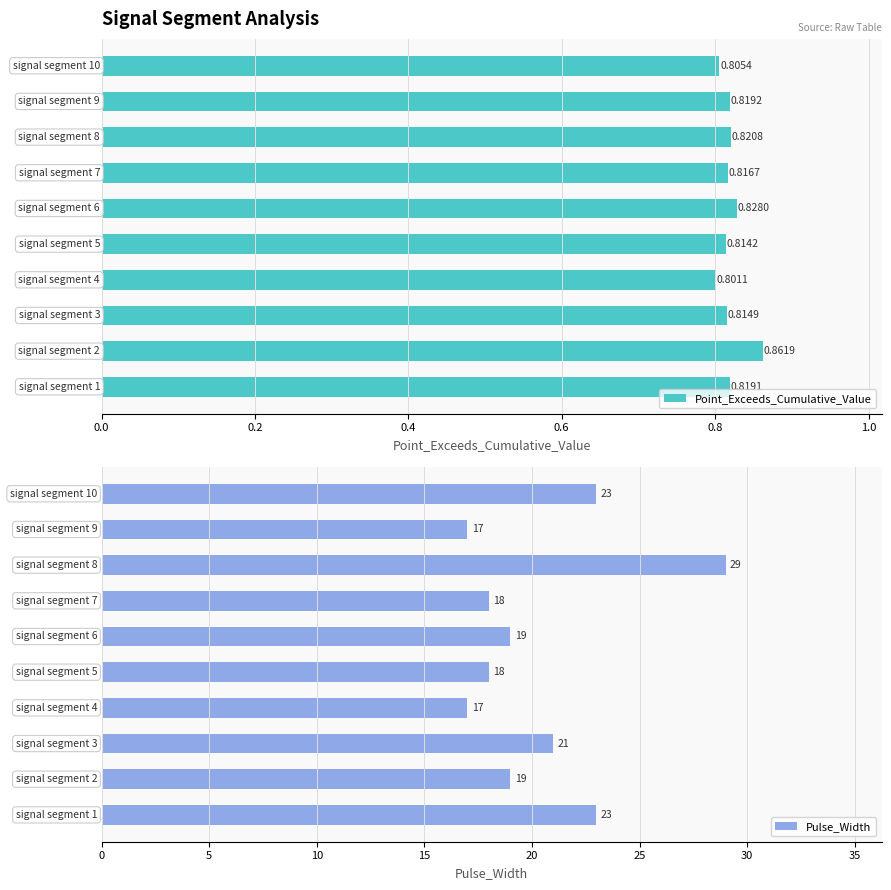

The value of Point_Exceeds_Cumulative_Value at 0.4 is 0.8. True or false?

True